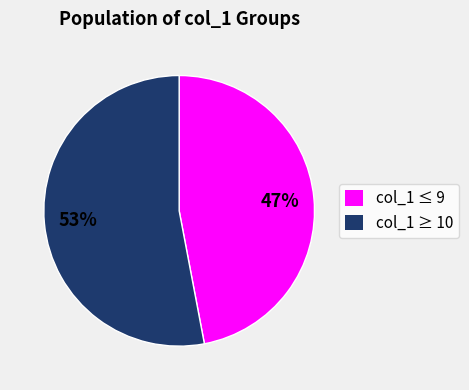

Rank the categories by value from lowest to highest.

col_1 ≤ 9, col_1 ≥ 10